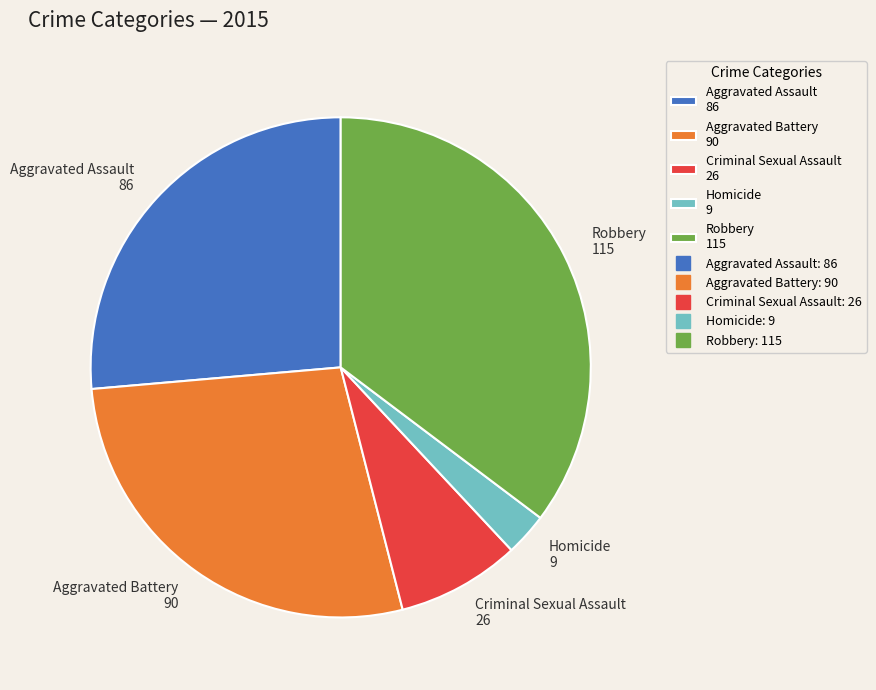

What is the smallest slice in the pie chart?

Homicide